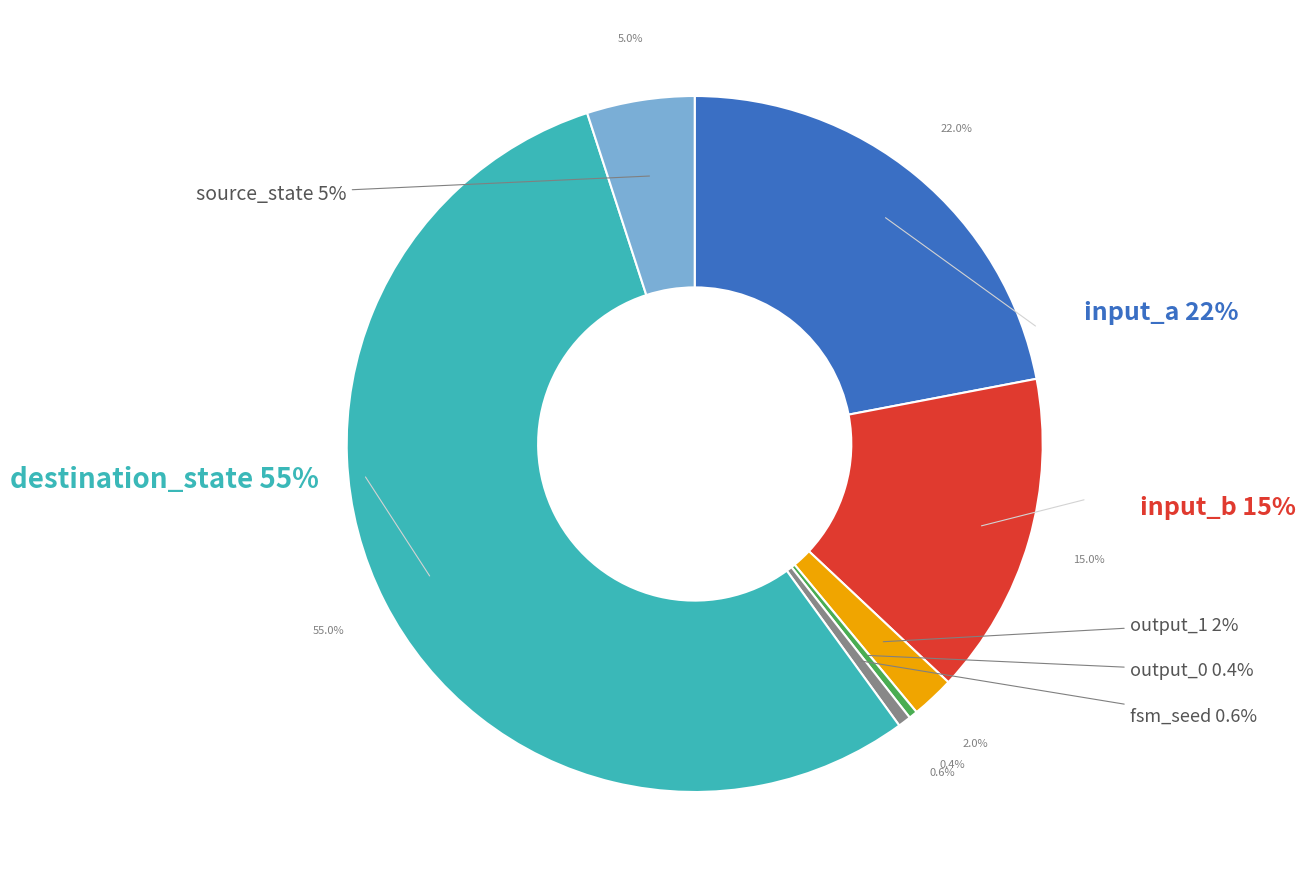

Is the sum of source_state and destination_state greater than half?

Yes